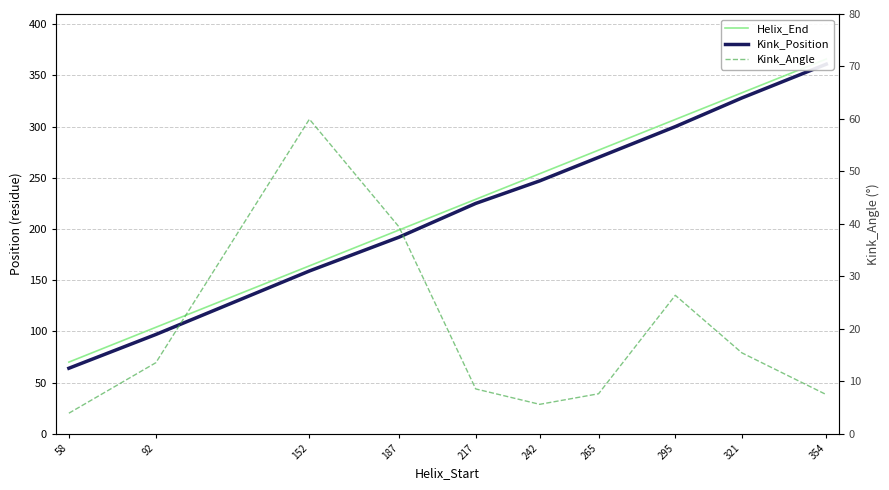

What is the maximum value for Helix_End?

366.0